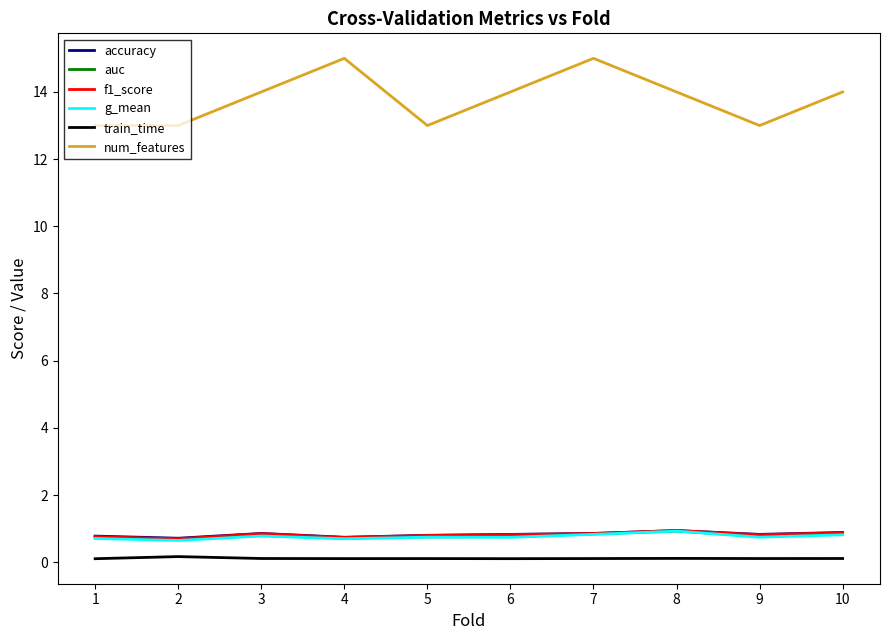

What is the difference between the highest and lowest values at 6?

13.9